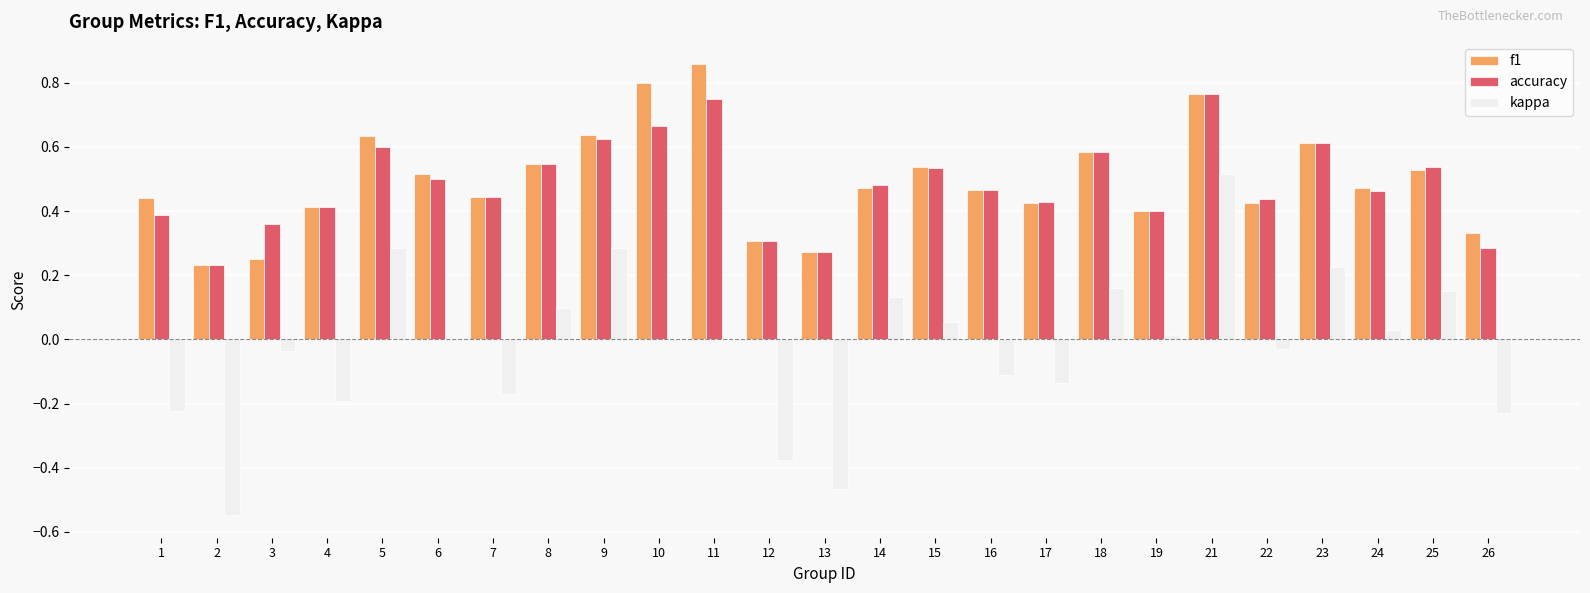

What is the sum of all accuracy values?

12.1